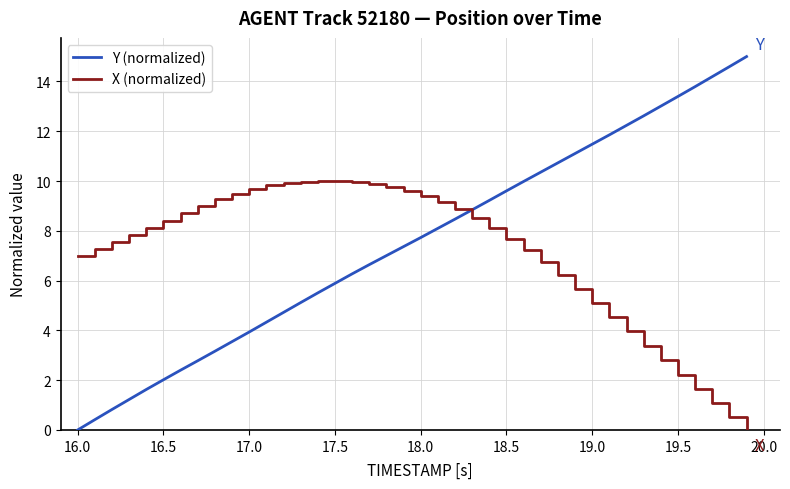

What is the difference between the maximum and minimum values in the Y (normalized) series?

15.0